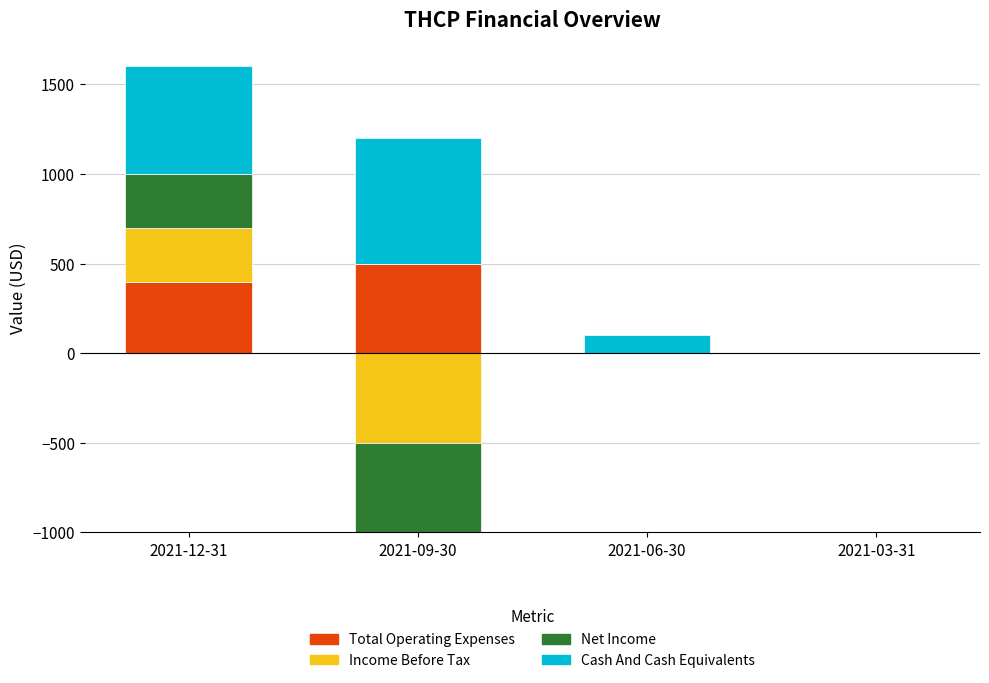

At which category is the sum across all series the highest?

2021-12-31